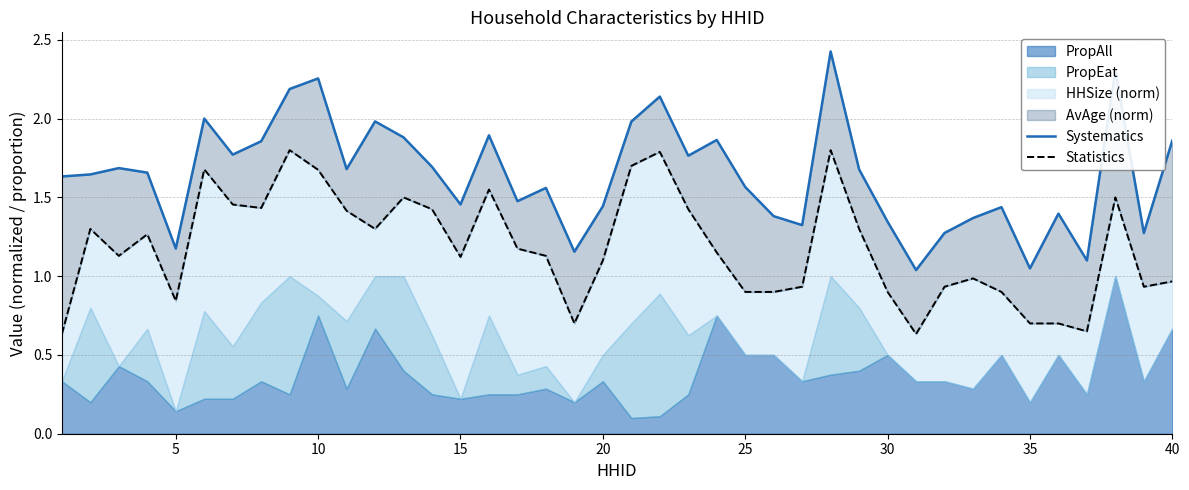

Is the value of Statistics at 5 greater than the value of Systematics at 15?

No